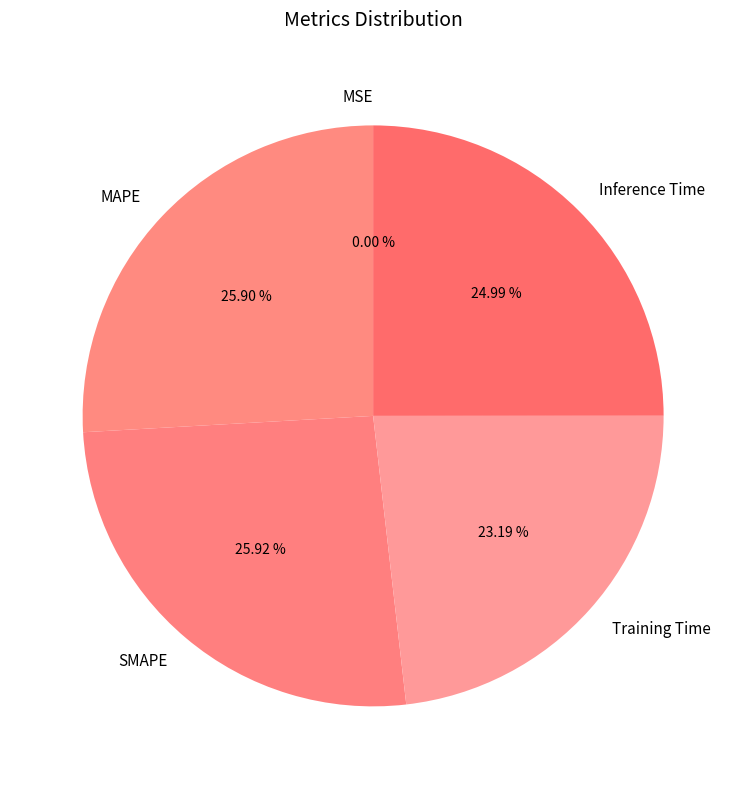

Between SMAPE and Training Time, which is larger?

SMAPE